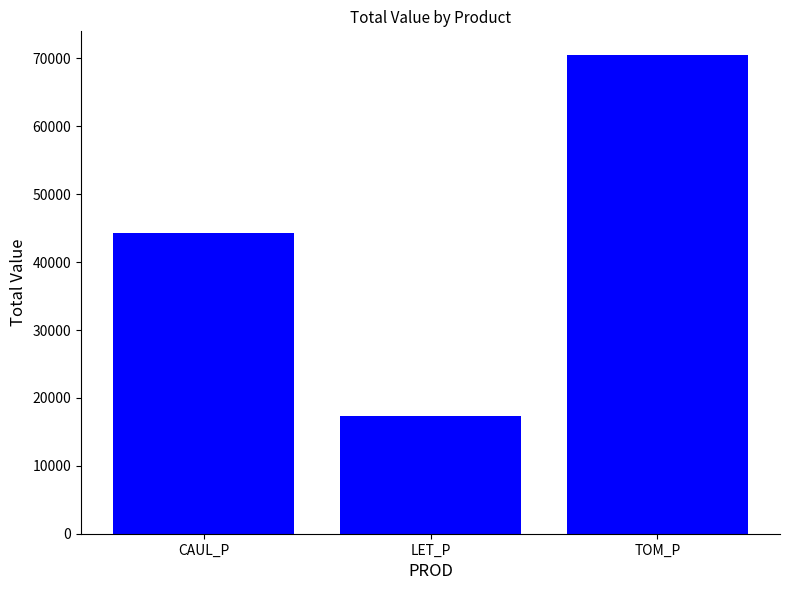

How many categories are shown in the chart?

3